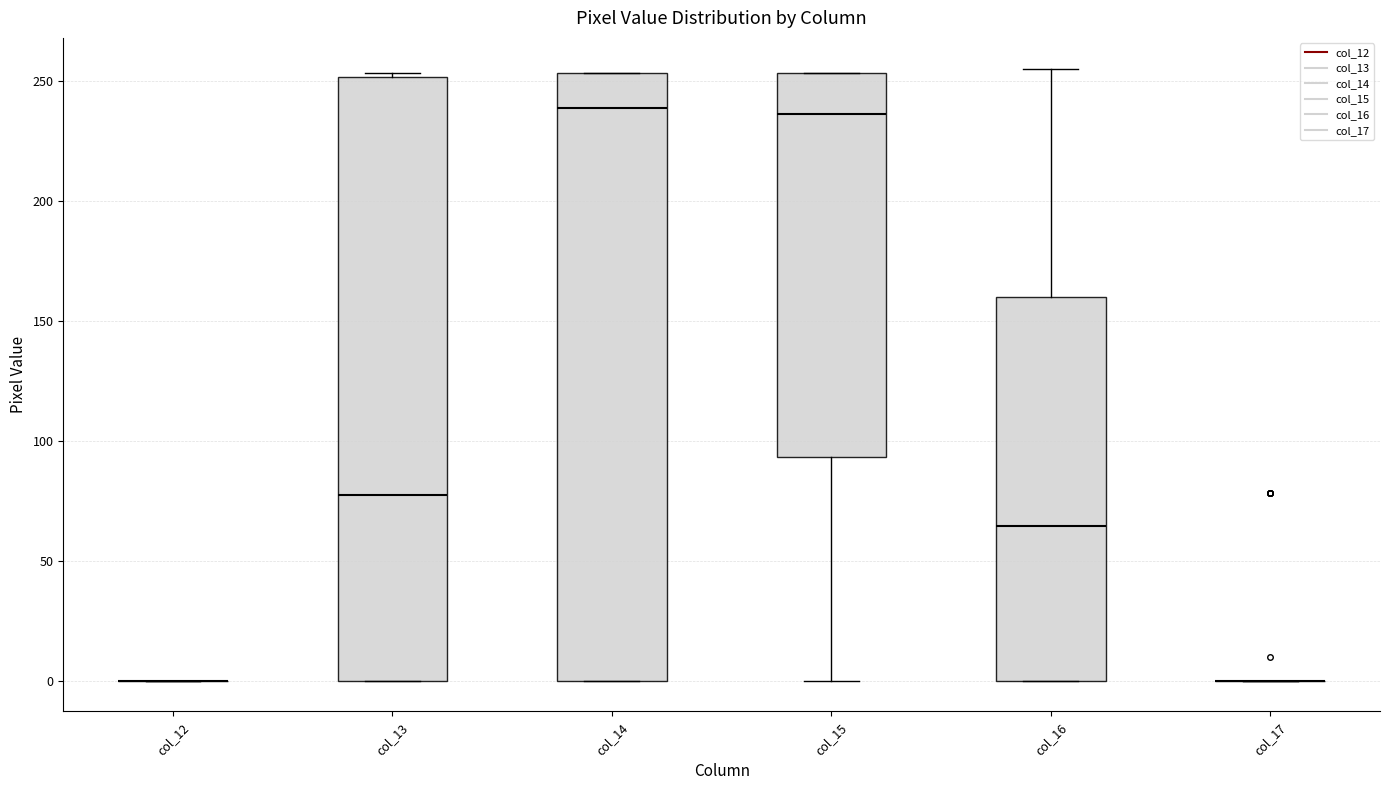

Reading left to right, transcribe this box plot: for each box, give where its median line is, the range the box spans, and where its two whiskers end, as read against the y-axis. The values are not printed on the chart, so give them approximately, as read against the axis.

col_12: box collapsed to a line at 0, whiskers 0 to 0
col_13: median 80, box 0 to 250, whiskers 0 to 255
col_14: median 240, box 0 to 255, whiskers 0 to 255
col_15: median 235, box 95 to 255, whiskers 0 to 255
col_16: median 65, box 0 to 160, whiskers 0 to 255
col_17: box collapsed to a line at 0, whiskers 0 to 0